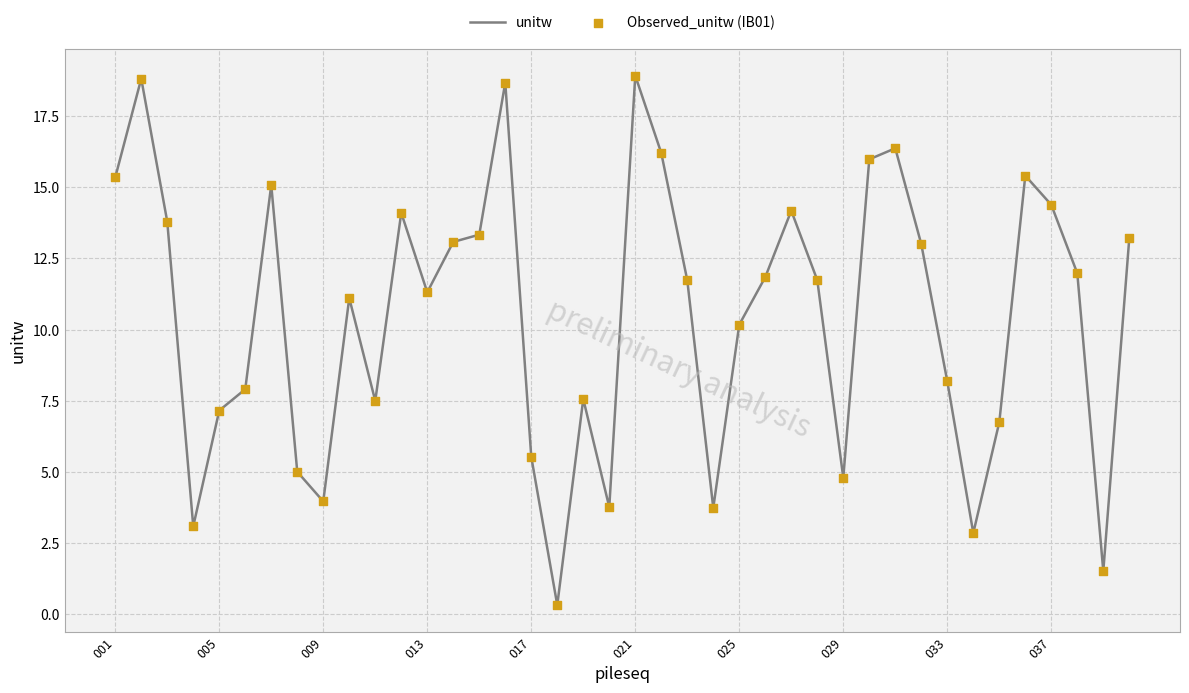

What is the greatest value displayed?

18.9